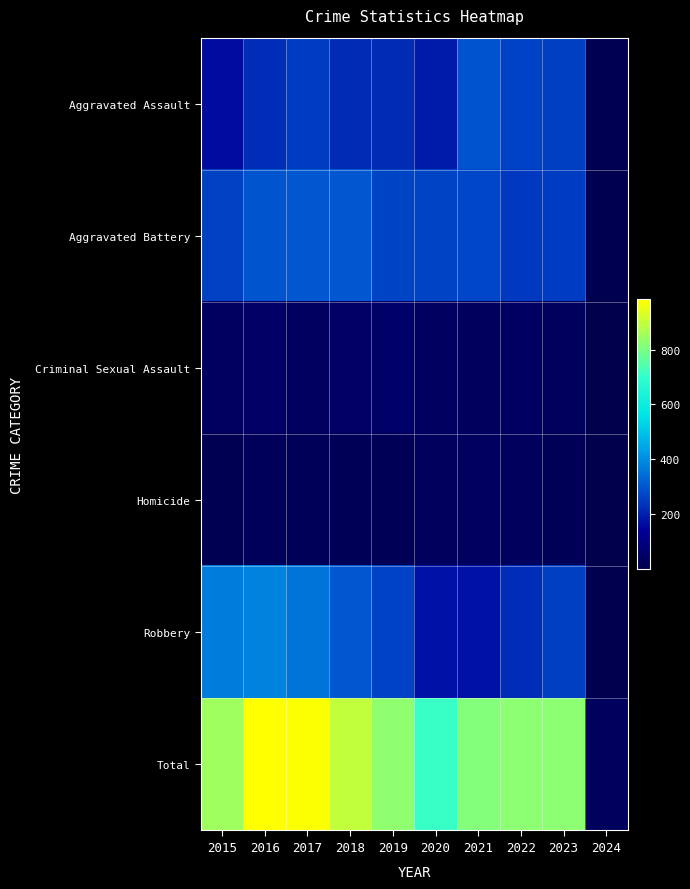

Which category has the highest value across all series?

2016